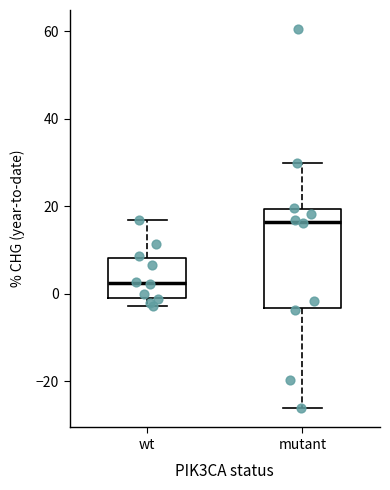

Reading left to right, transcribe this box plot: for each box, give where its median line is, the range the box spans, and where its two whiskers end, as read against the y-axis. The values are not printed on the chart, so give them approximately, as read against the axis.

wt: median 2, box 0 to 8, whiskers -2 to 16
mutant: median 16, box -4 to 20, whiskers -26 to 30